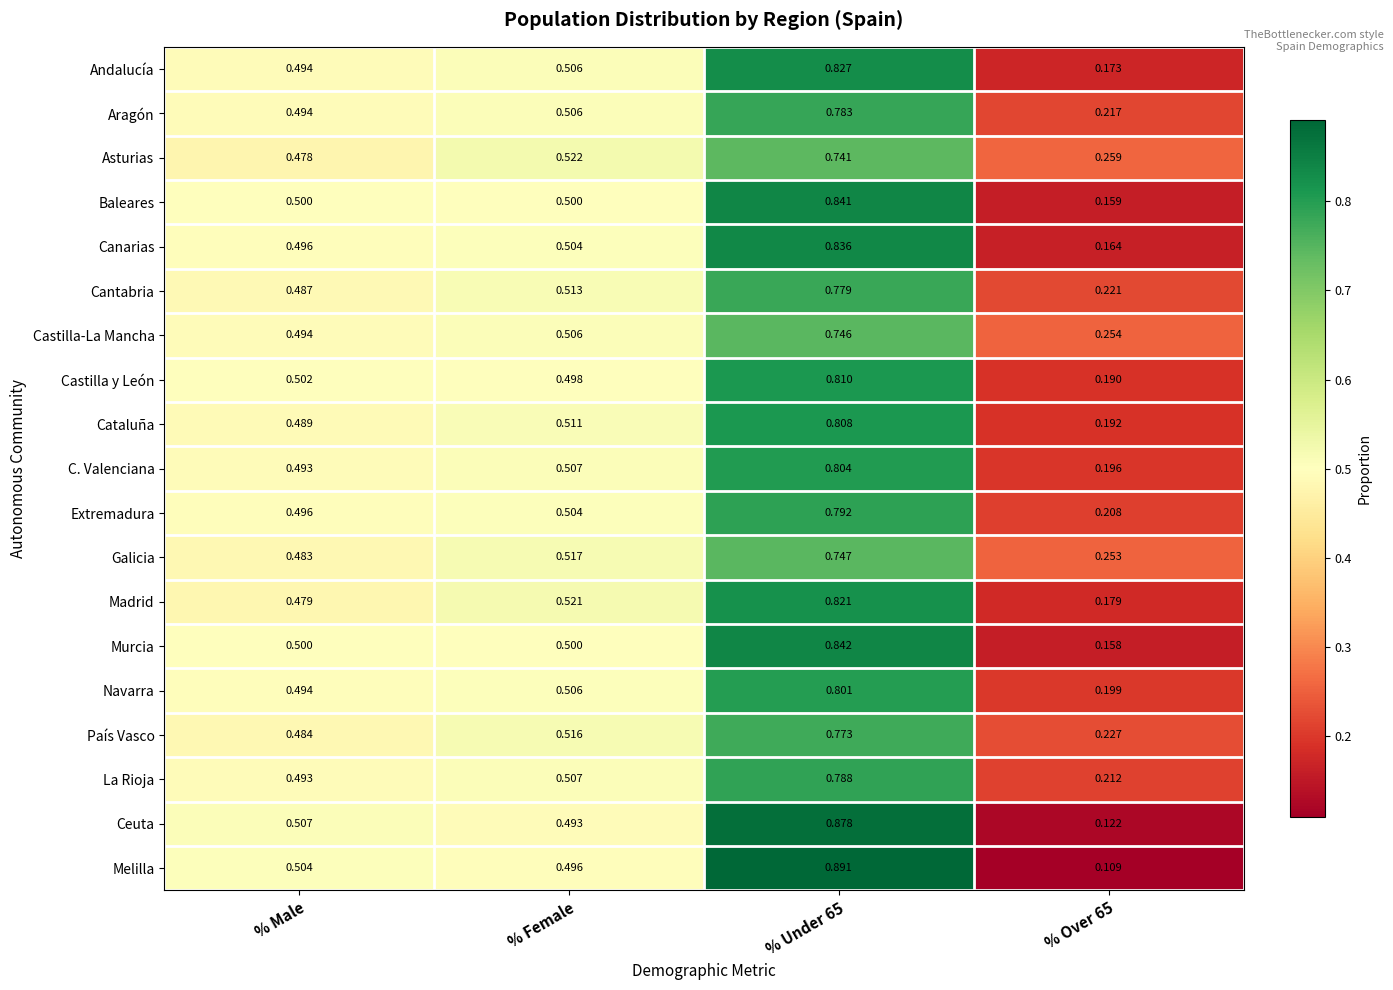

Rank the series by their maximum value, from lowest to highest.

Asturias, Castilla-La Mancha, Galicia, País Vasco, Cantabria, Aragón, La Rioja, Extremadura, Navarra, C. Valenciana, Cataluña, Castilla y León, Madrid, Andalucía, Canarias, Baleares, Murcia, Ceuta, Melilla